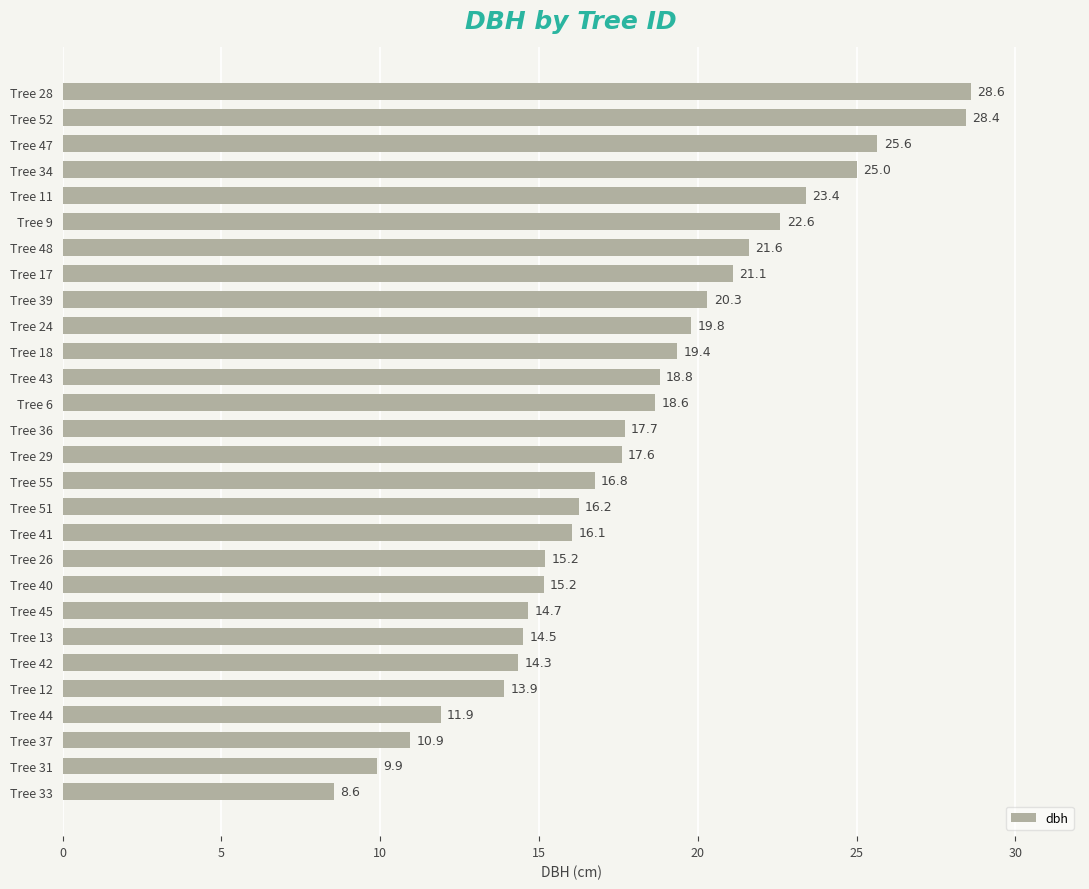

What is the ratio of the value at Tree 31 to the value at Tree 18?

0.5